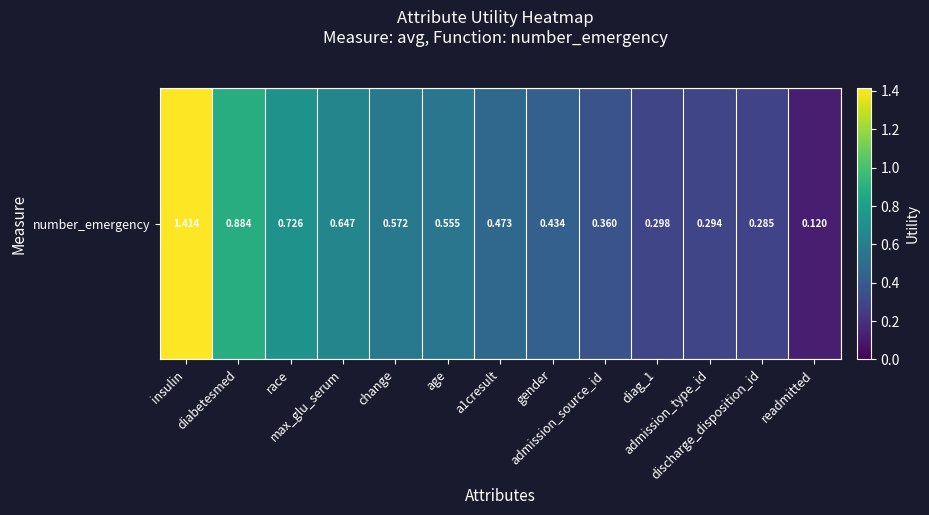

List the labels in order of value, largest first.

insulin, diabetesmed, race, max_glu_serum, change, age, a1cresult, gender, admission_source_id, diag_1, admission_type_id, discharge_disposition_id, readmitted